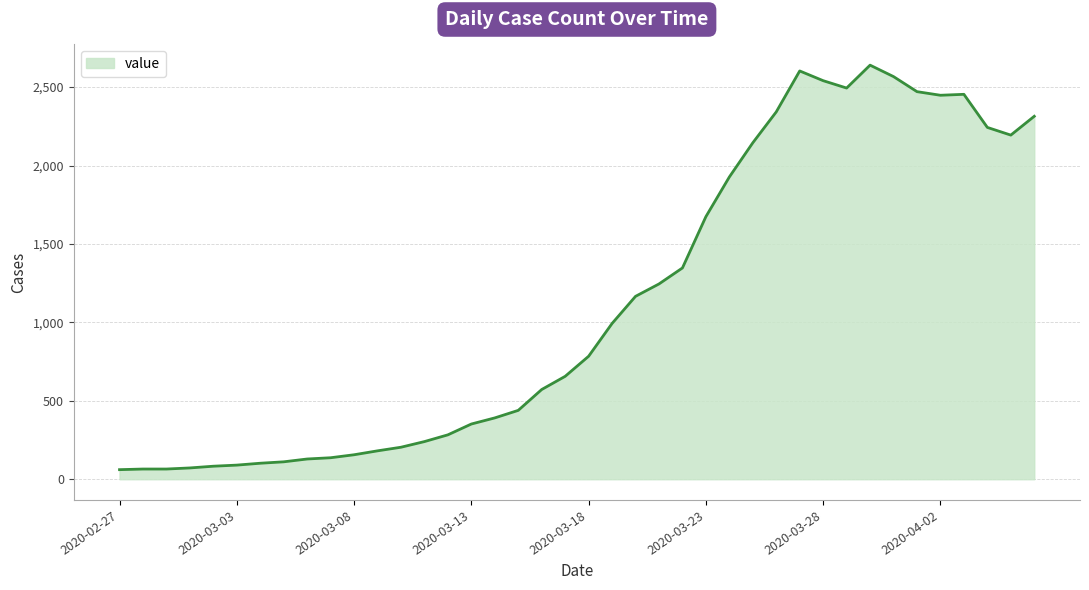

What is the smallest value displayed?

61